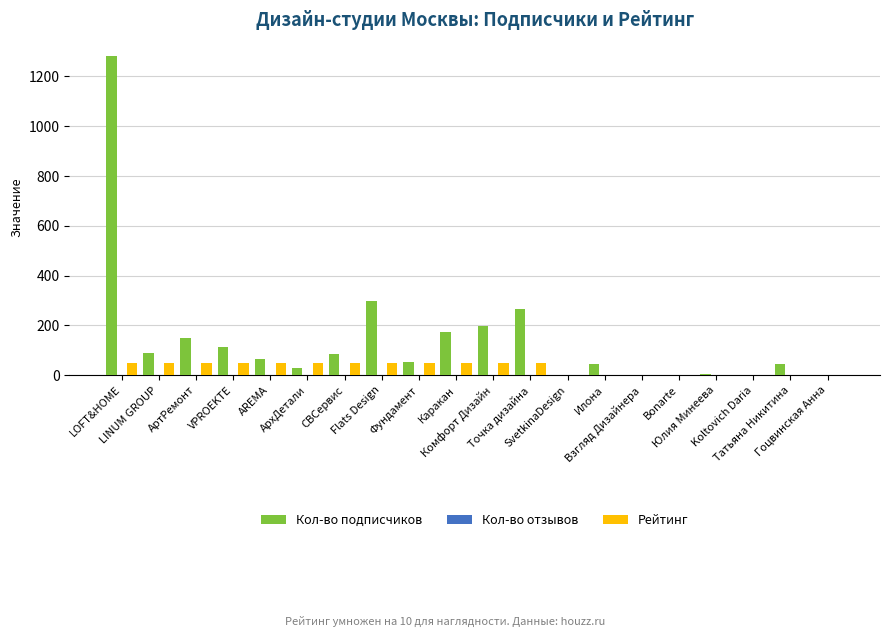

Which series has the largest total across all categories?

Кол-во подписчиков